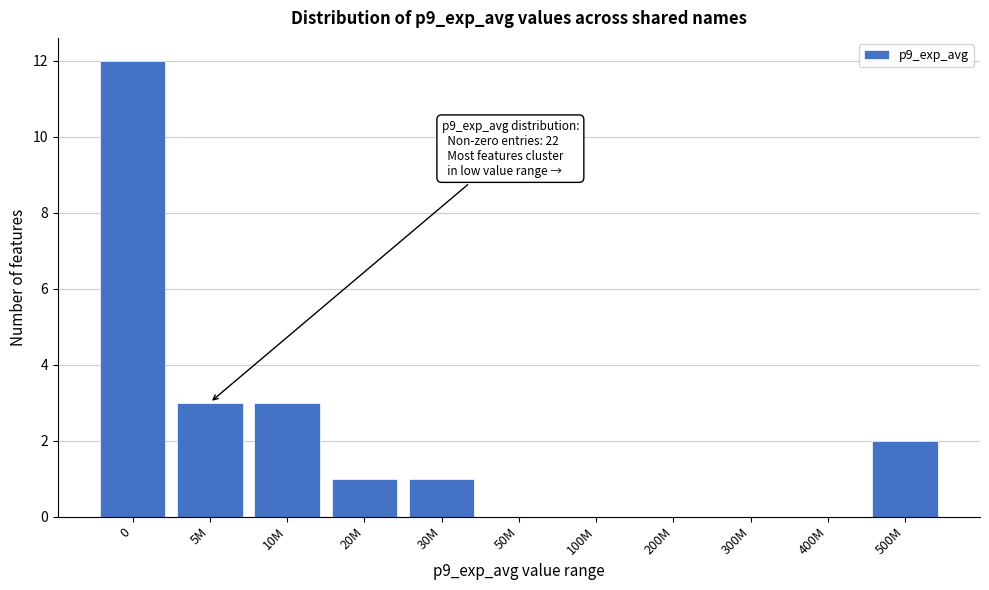

Reading right to left, extract all data points from this chart.

500M=2	400M=0	300M=0	200M=0	100M=0	50M=0	30M=1	20M=1	10M=3	5M=3	0=12